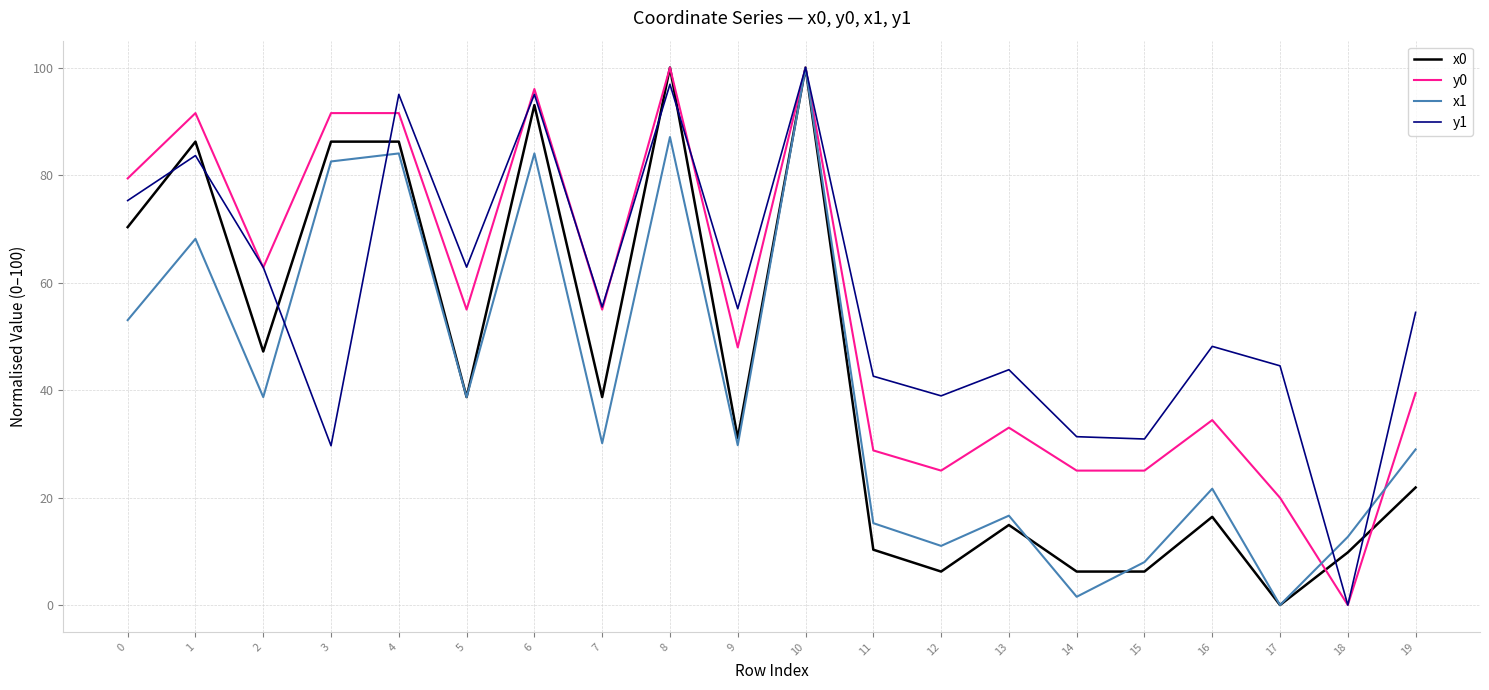

What is the difference between the highest and lowest values at 12?

32.7